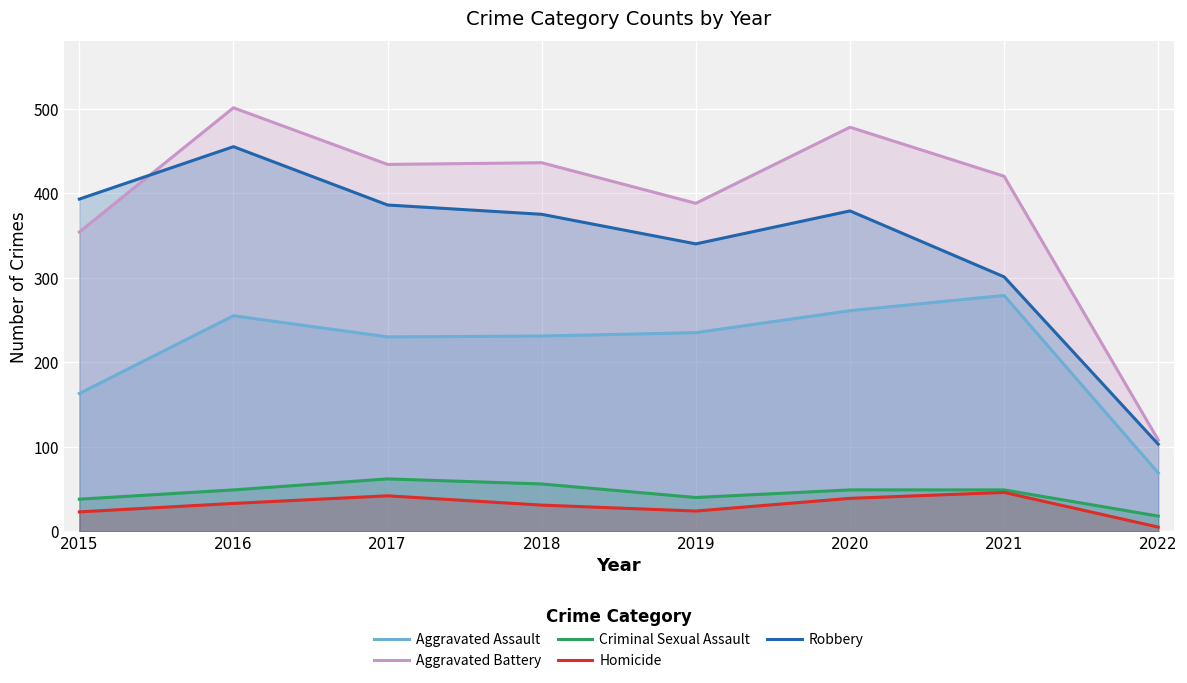

What are all the series names shown in the legend?

Aggravated Assault, Aggravated Battery, Criminal Sexual Assault, Homicide, Robbery